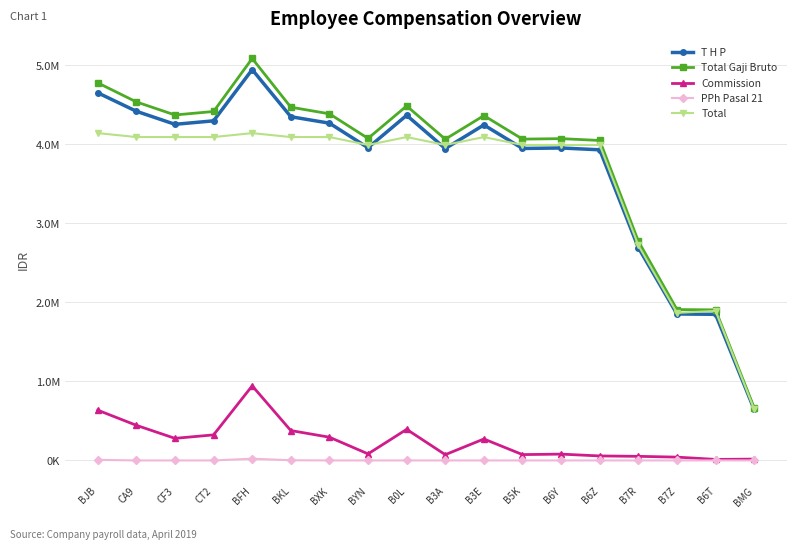

In Commission, how many points are lower than both neighbors (excluding endpoints)?

5